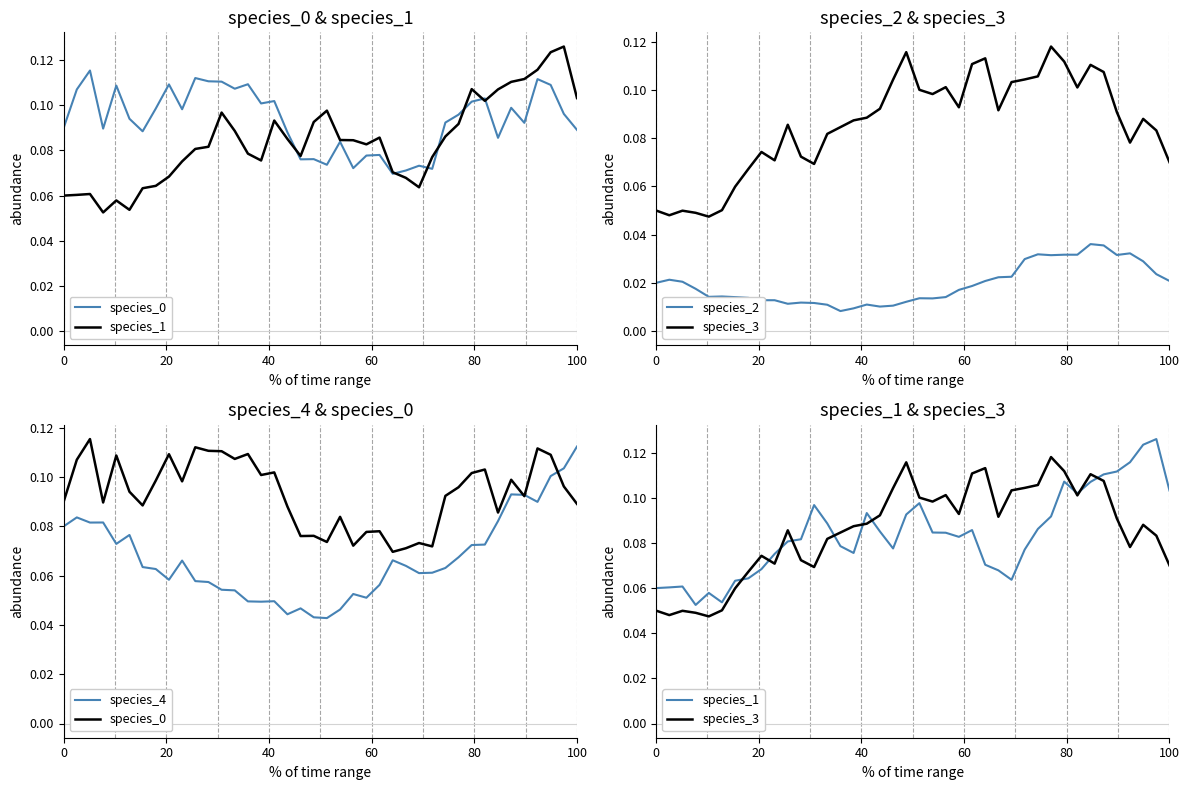

Which series has the largest total across all categories?

species_0